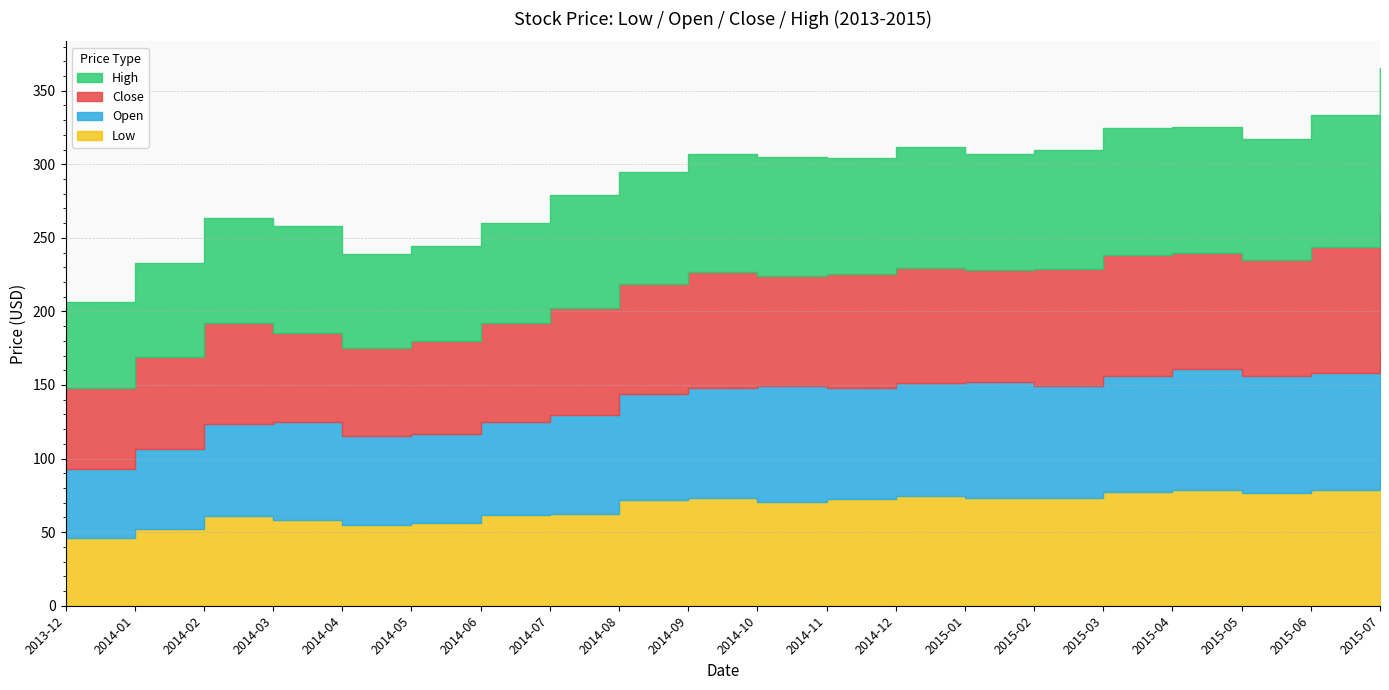

Does the chart have visible grid lines?

Yes